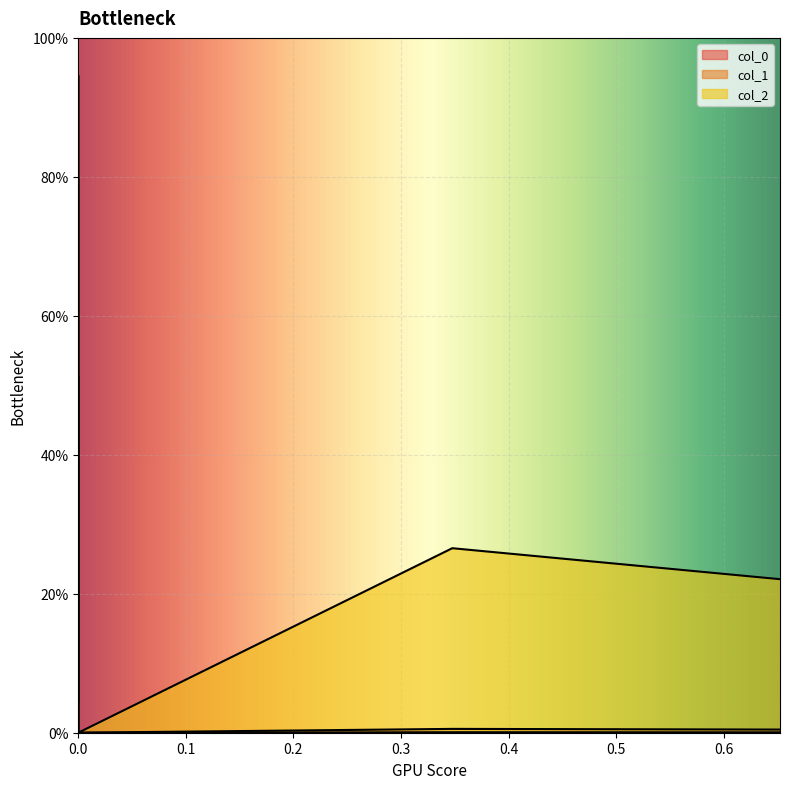

What is the total value across all series at 0.3?

0.3